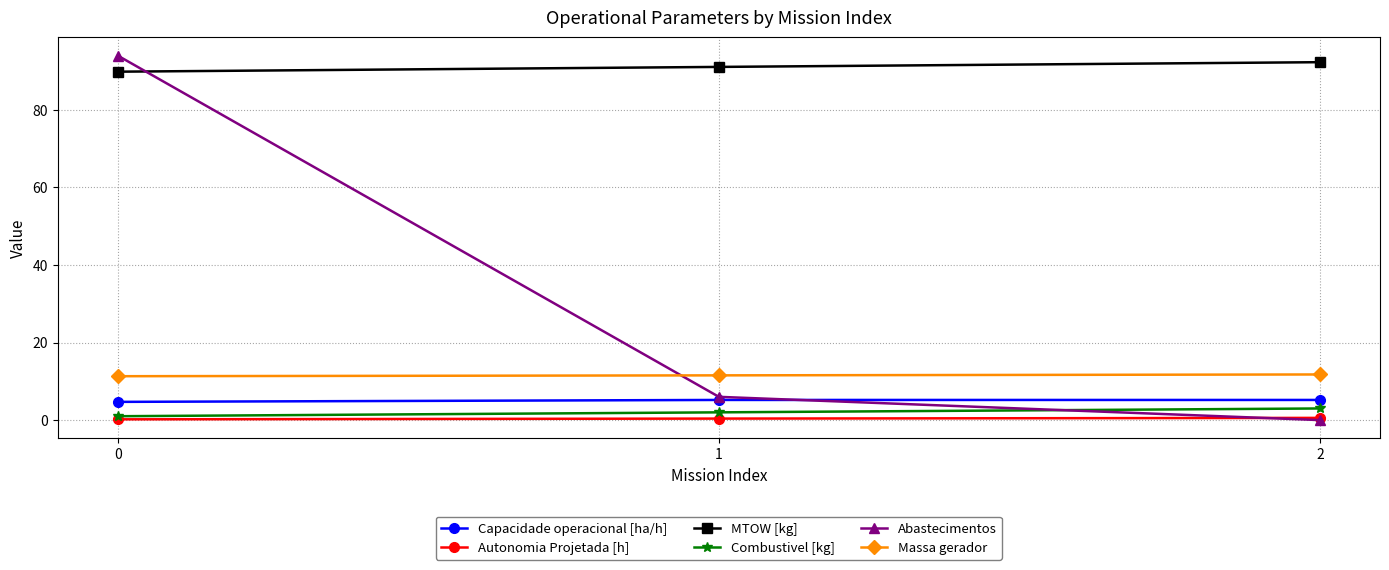

What is the maximum value for Massa gerador?

11.8